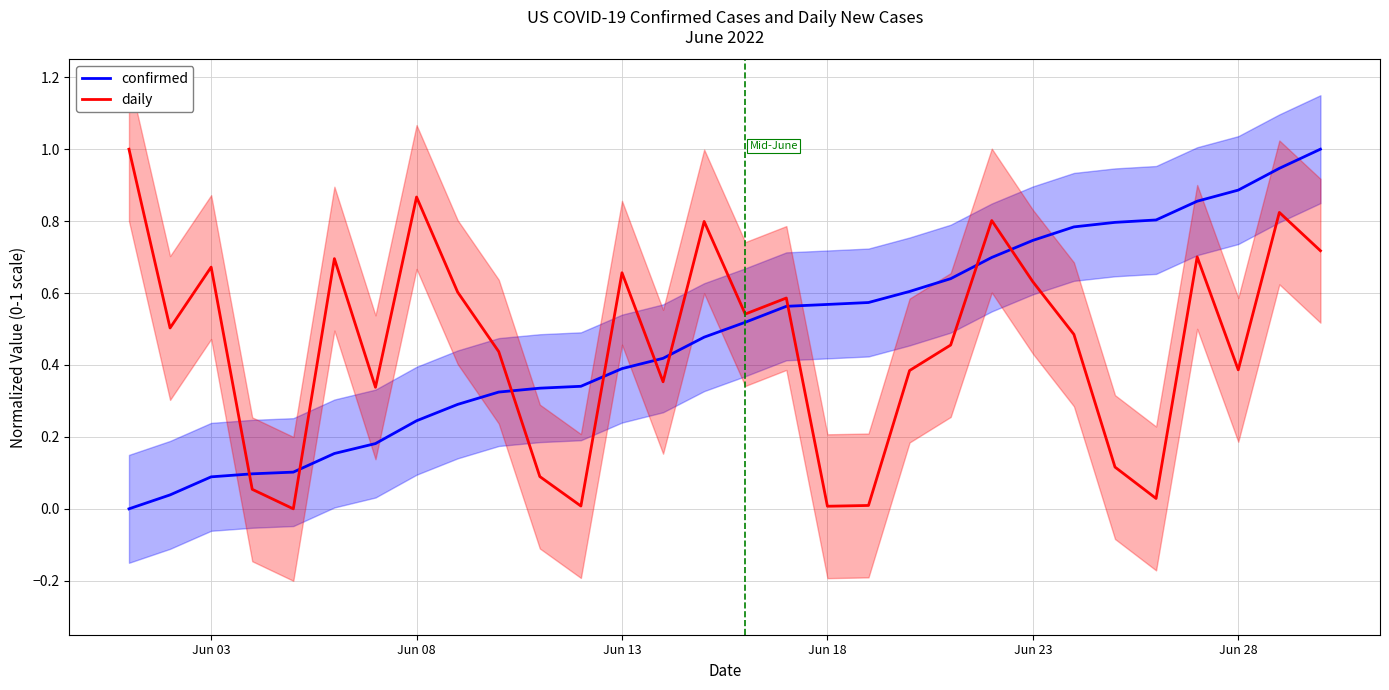

Which series has the largest range (max minus min)?

confirmed